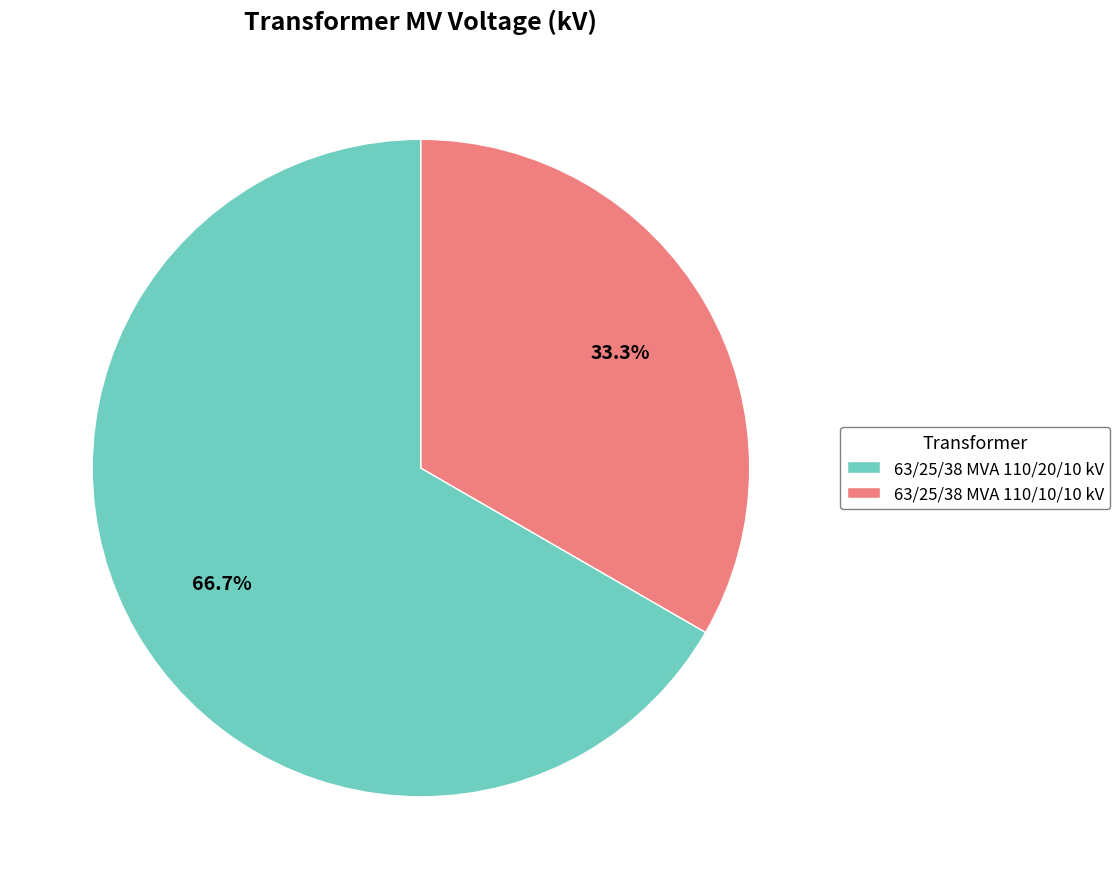

To the nearest percent, what is the difference between the largest and smallest slice percentages?

33%